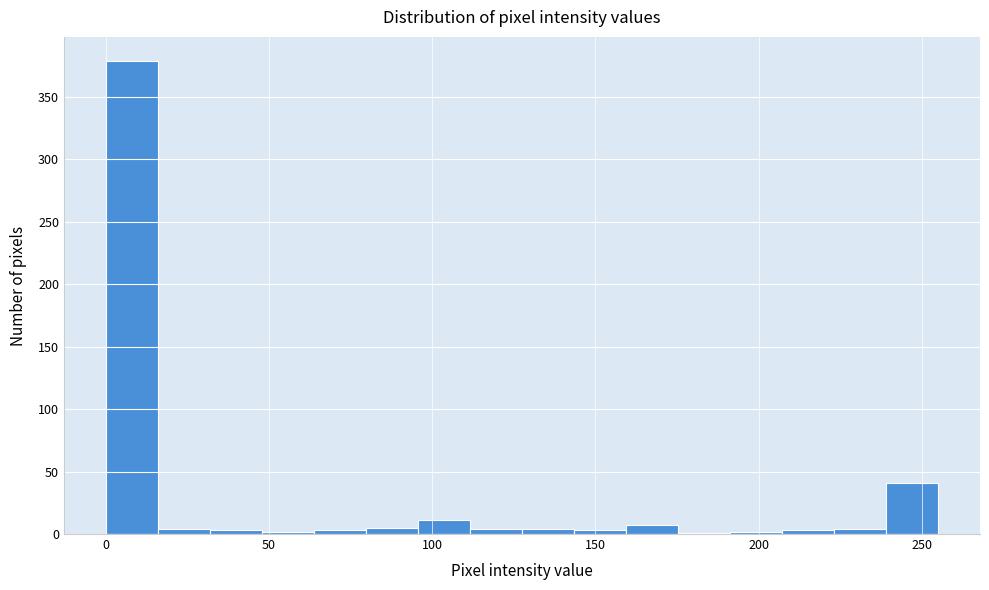

Read against the x-axis, roughly where is the centre of the tallest bar?

10